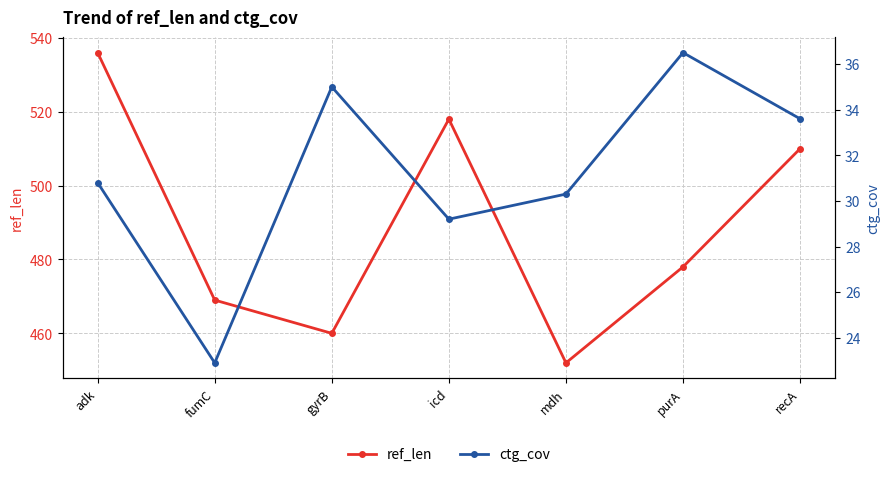

At which category does ref_len reach its first local valley?

gyrB